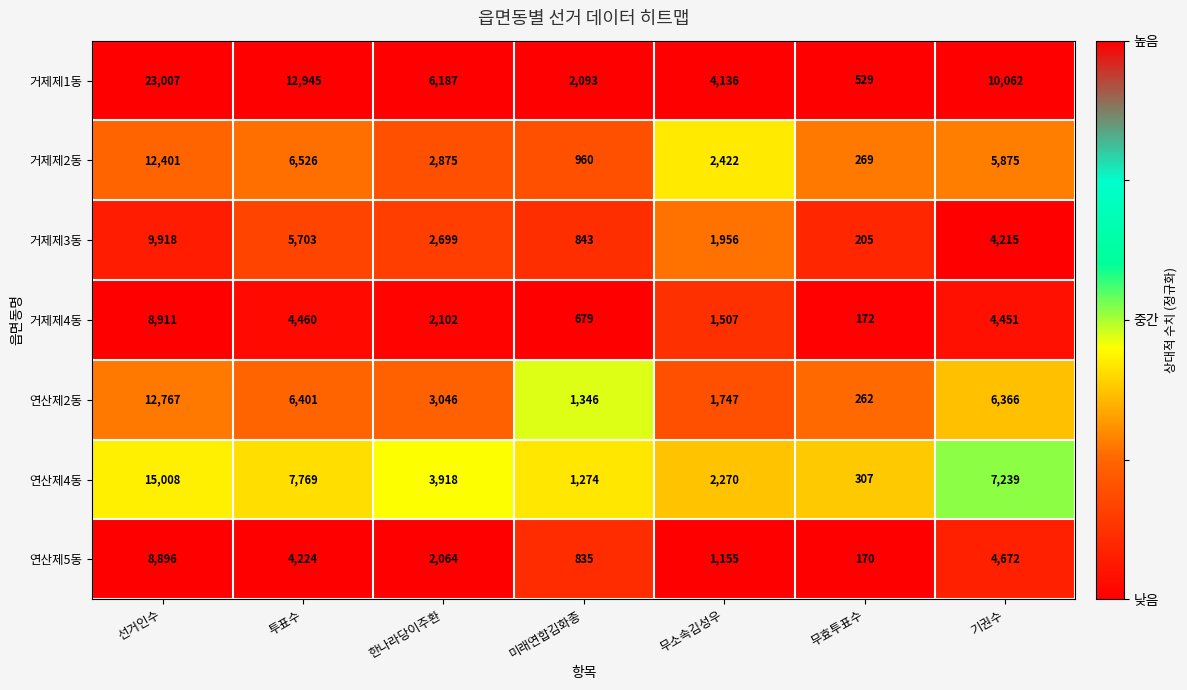

What is the average value of the 거제제3동 series?

3648